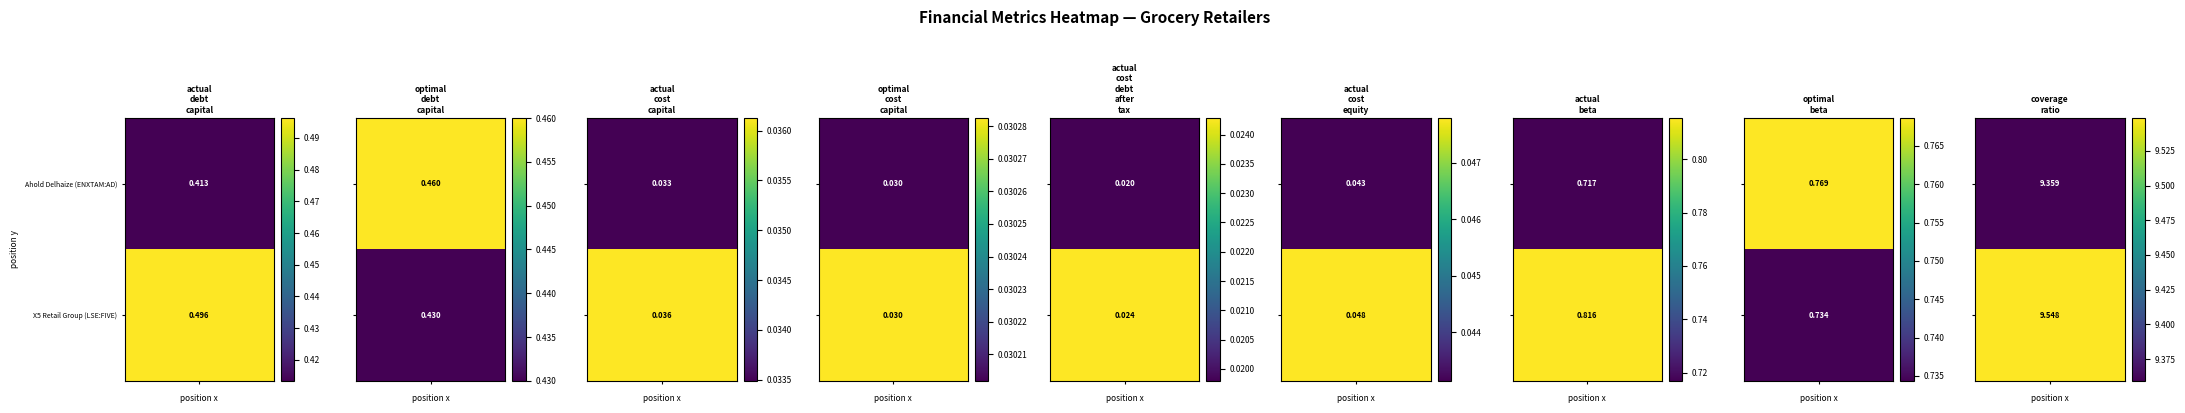

The optimal_cost_capital series shows 0.0 at 1. True or false?

False